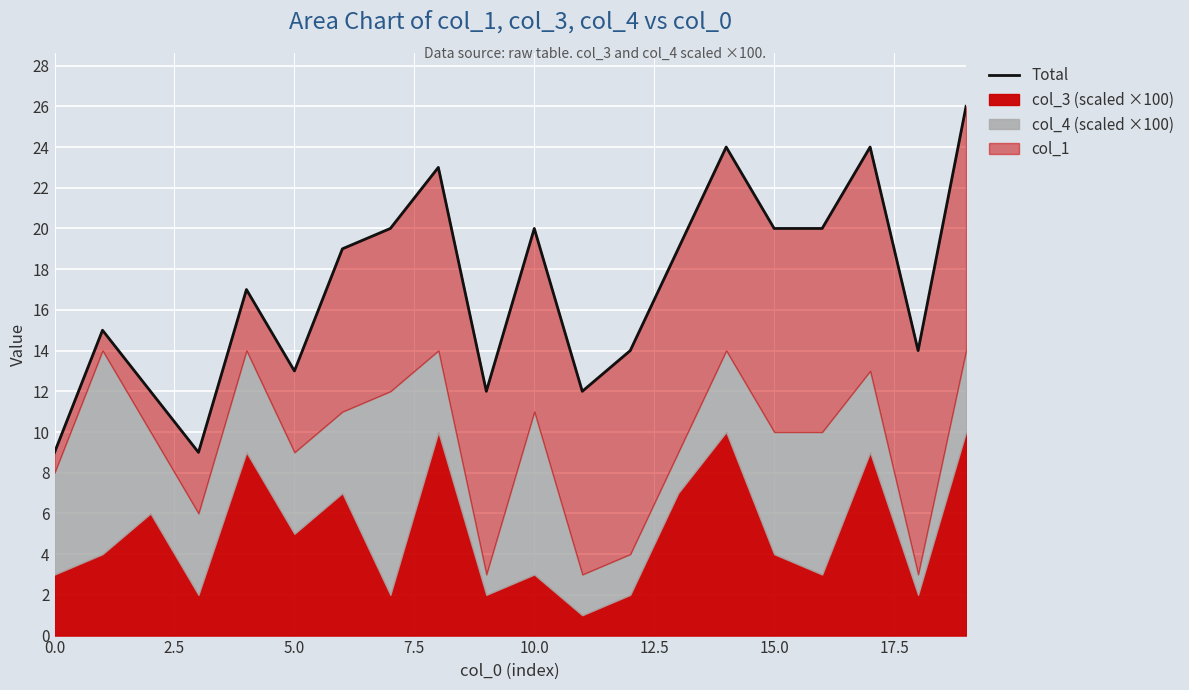

How many values are below 19?

10